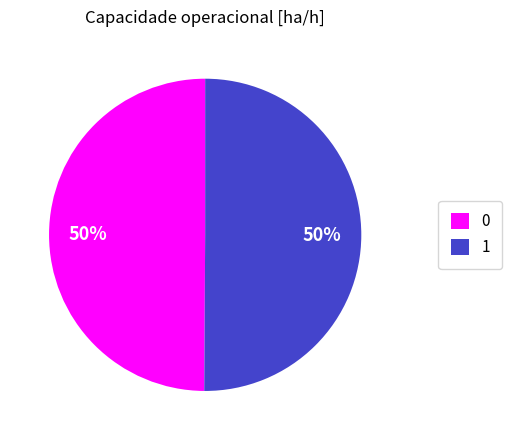

How many segments does this pie chart have?

2